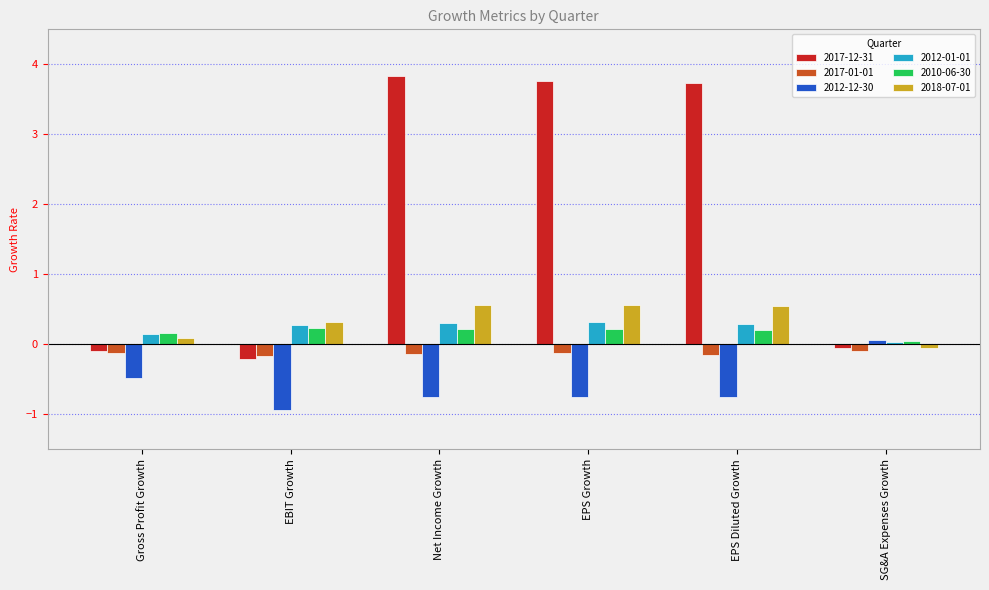

What is the total value across all series at EPS Growth?

4.0